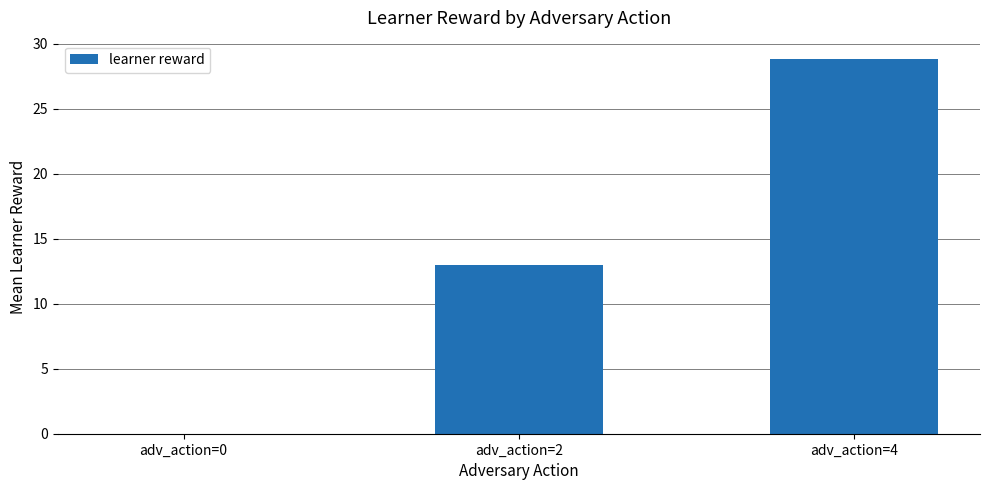

How many positive values are there?

2